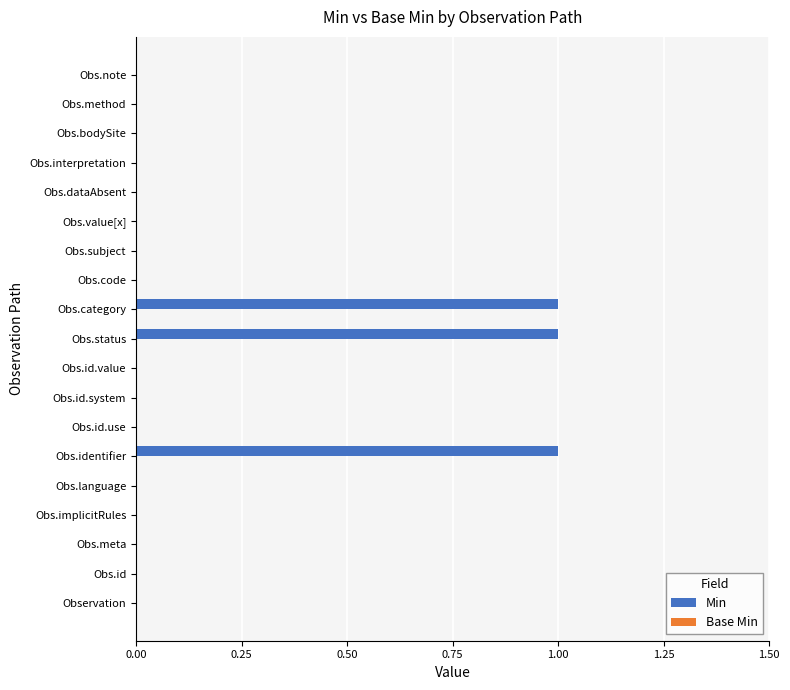

Reading bottom to top, extract all data points from this chart.

Observation=0	Obs.id=0	Obs.meta=0	Obs.implicitRules=0	Obs.language=0	Obs.identifier=1	Obs.id.use=0	Obs.id.system=0	Obs.id.value=0	Obs.status=1	Obs.category=1	Obs.code=0	Obs.subject=0	Obs.value[x]=0	Obs.dataAbsent=0	Obs.interpretation=0	Obs.bodySite=0	Obs.method=0	Obs.note=0